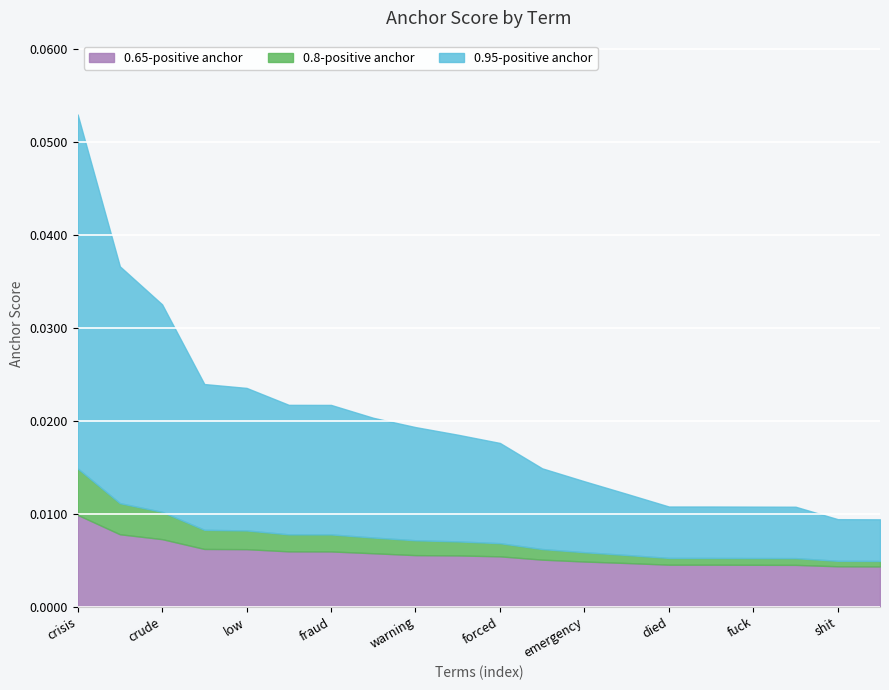

What is the sum of all 0.8-positive anchor values?

0.1